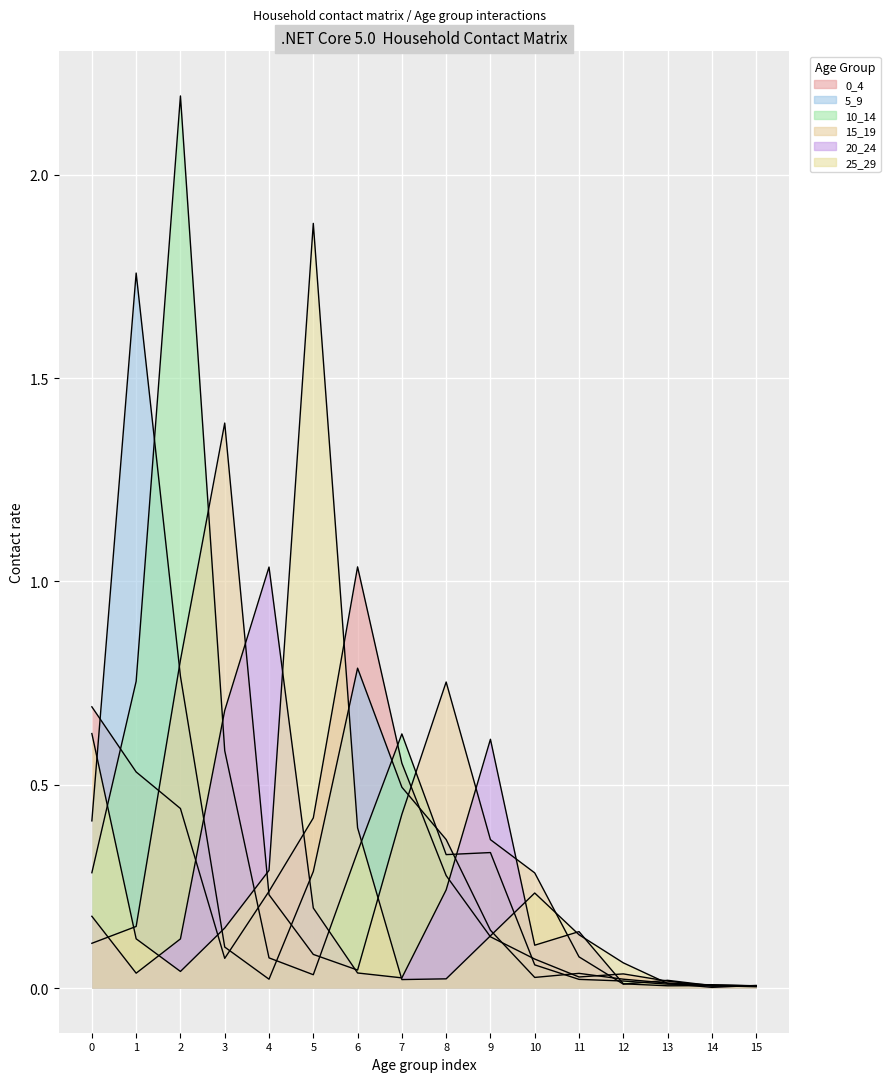

At which category is the sum across all series the highest?

2